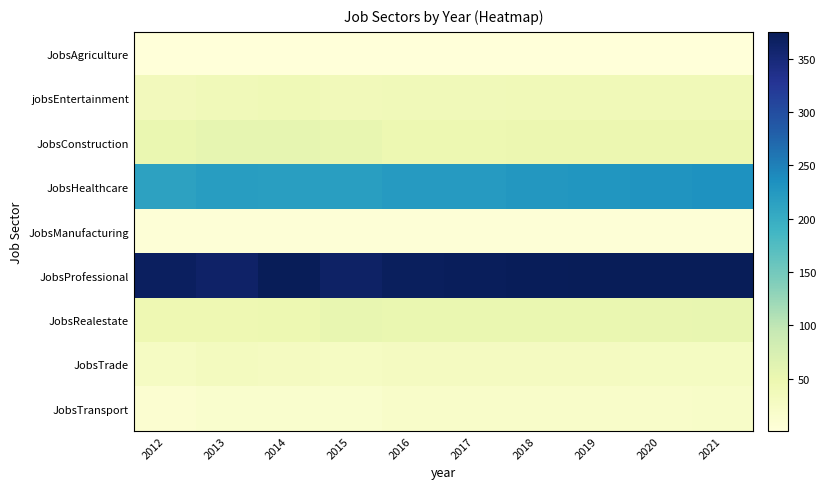

What is the total value across all series at 2017?

785